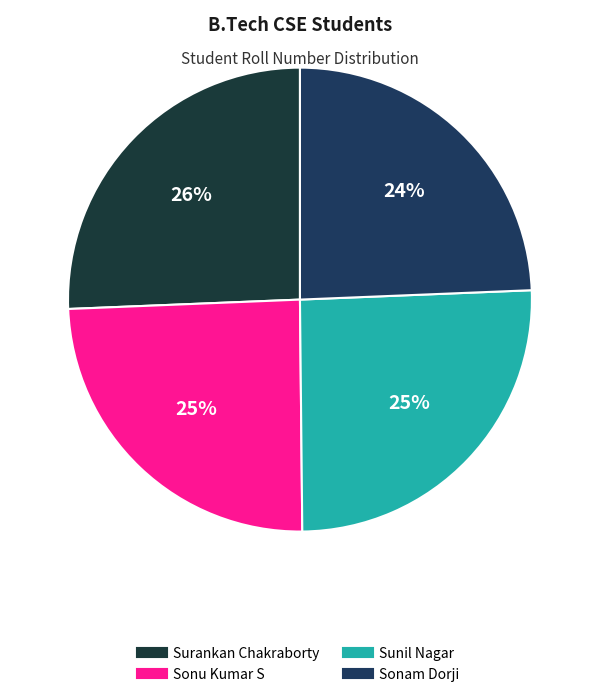

The Surankan Chakraborty slice represents 19% of the pie. True or false?

False